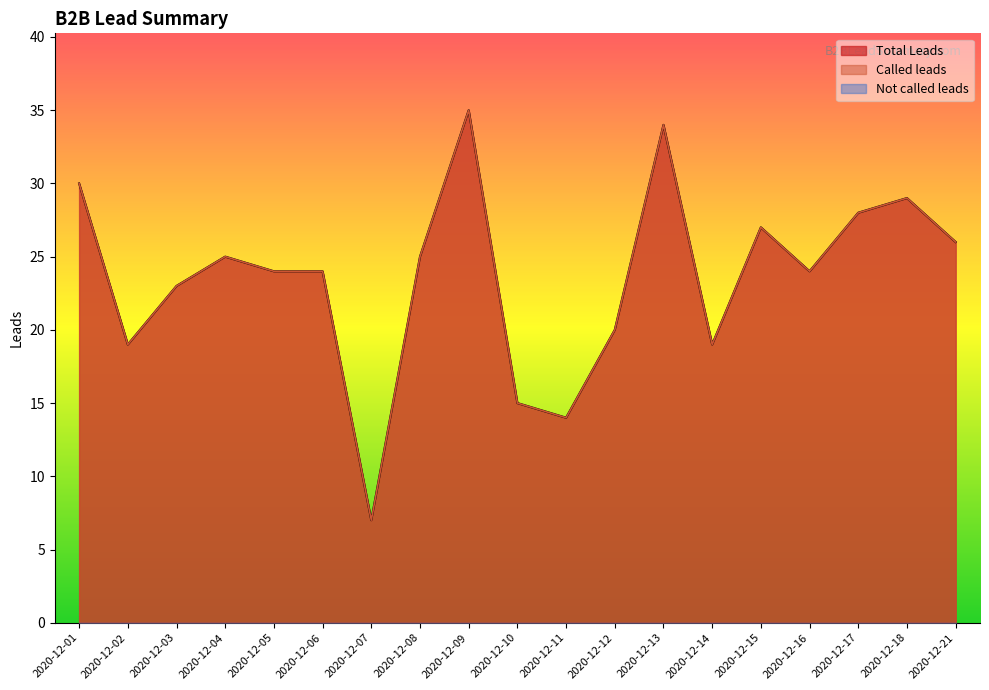

What is the difference between the maximum and minimum values in the Called leads series?

28